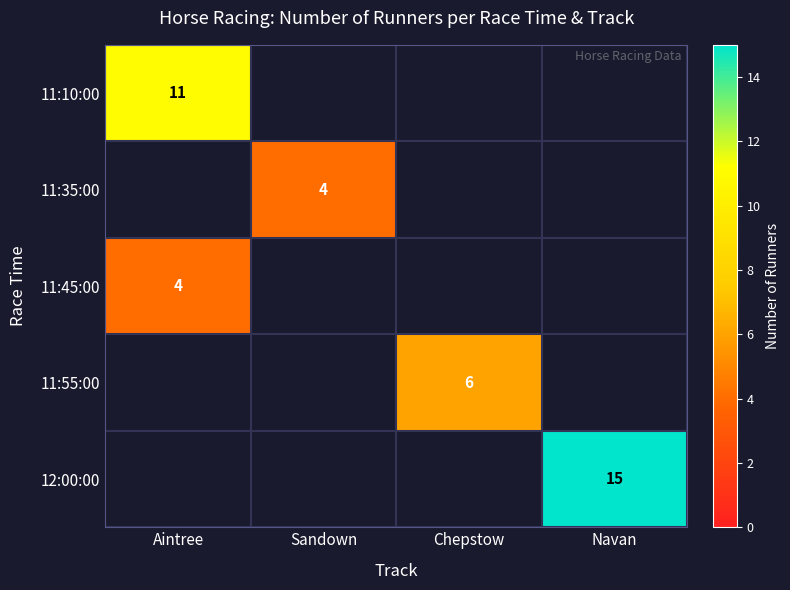

True or false: 11:10:00 has a value of 5 at Aintree.

False